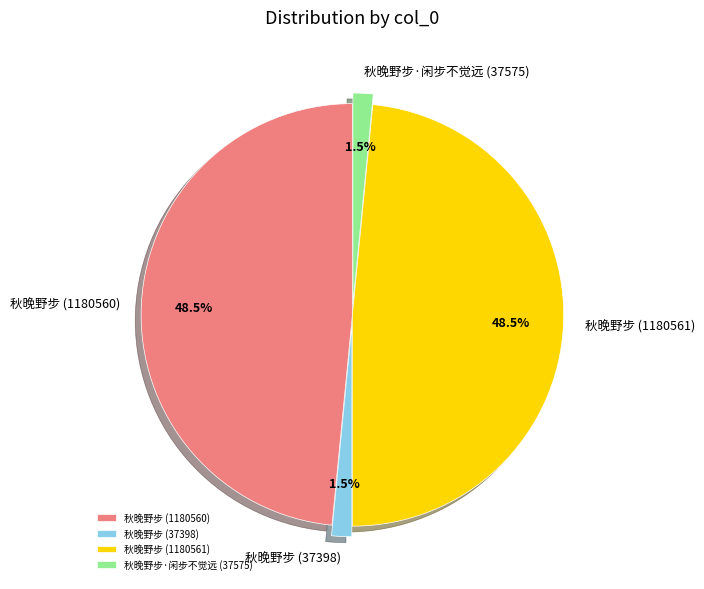

Approximately how many times larger is the value at 秋晚野步·闲步不觉远 (37575) compared to 秋晚野步 (37398)?

1.0